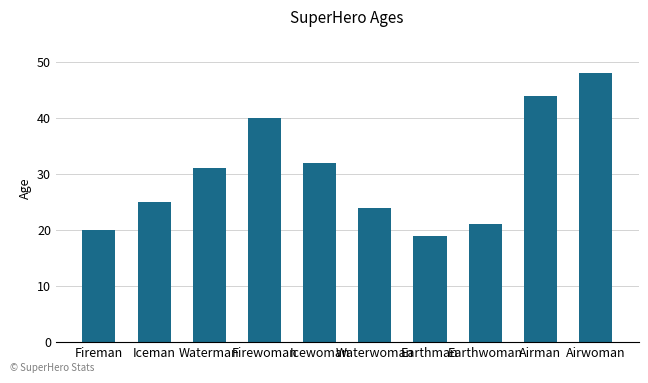

What is the label of the 3rd bar from the right?

Earthwoman